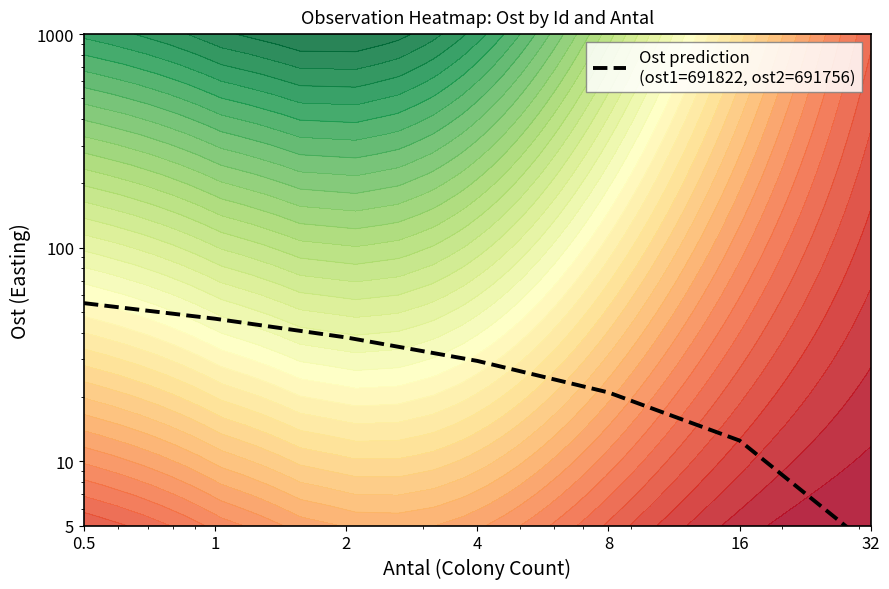

Which category has the lowest value across all series?

32